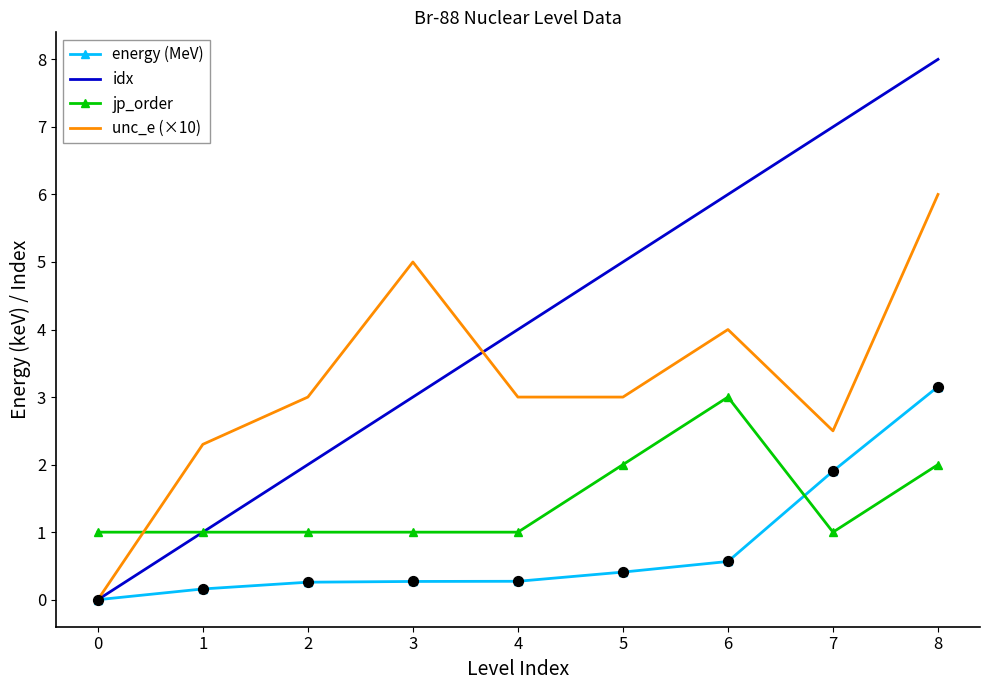

What is the total value across all series at 0?

1.0